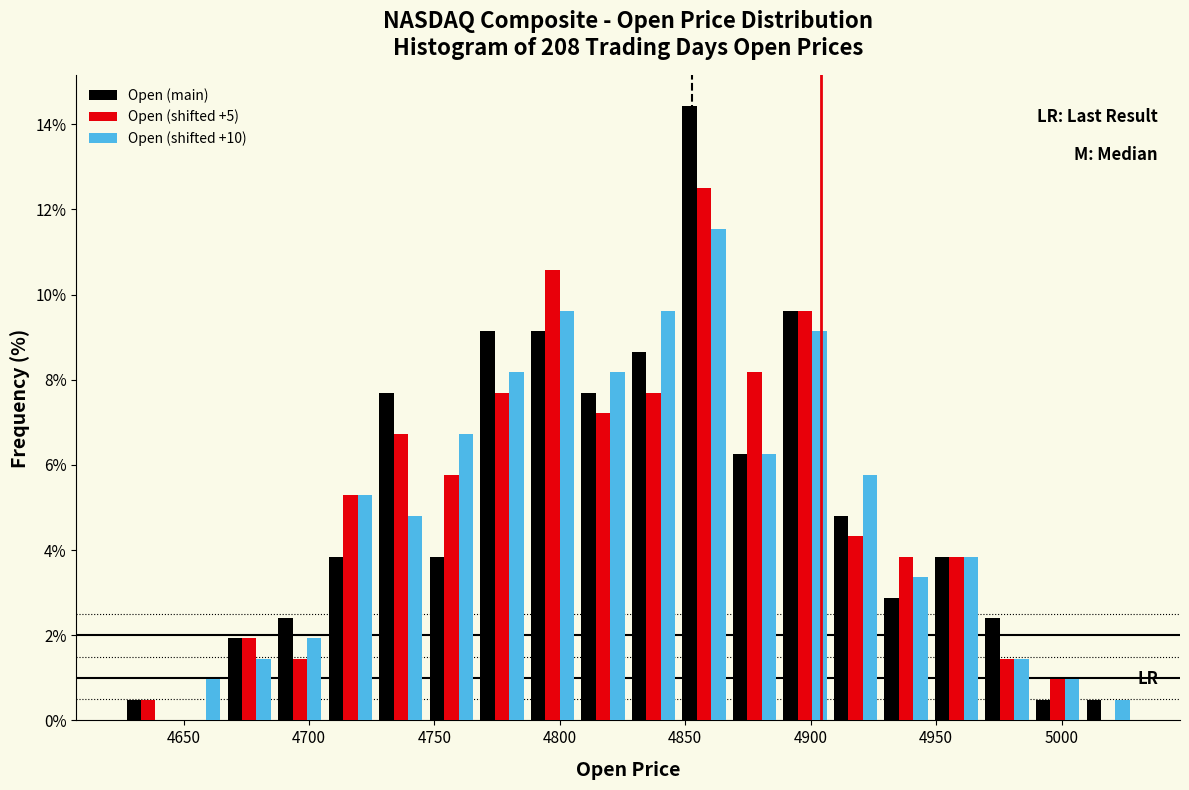

Reading left to right, list every range on the x-axis with the height of the bar of each series over it. Neither the bar edges nor the heights are printed on the chart, so give them approximately, as read against the axes.

4625 to 4645: Open (main)=0.4	Open (shifted +5)=0.4	Open (shifted +10)=0
4645 to 4665: Open (main)=0	Open (shifted +5)=0	Open (shifted +10)=1.0
4665 to 4685: Open (main)=2.0	Open (shifted +5)=2.0	Open (shifted +10)=1.4
4685 to 4705: Open (main)=2.4	Open (shifted +5)=1.4	Open (shifted +10)=2.0
4705 to 4725: Open (main)=3.8	Open (shifted +5)=5.2	Open (shifted +10)=5.2
4725 to 4745: Open (main)=7.6	Open (shifted +5)=6.8	Open (shifted +10)=4.8
4745 to 4765: Open (main)=3.8	Open (shifted +5)=5.8	Open (shifted +10)=6.8
4765 to 4785: Open (main)=9.2	Open (shifted +5)=7.6	Open (shifted +10)=8.2
4785 to 4805: Open (main)=9.2	Open (shifted +5)=10.6	Open (shifted +10)=9.6
4805 to 4825: Open (main)=7.6	Open (shifted +5)=7.2	Open (shifted +10)=8.2
4825 to 4845: Open (main)=8.6	Open (shifted +5)=7.6	Open (shifted +10)=9.6
4845 to 4870: Open (main)=14.4	Open (shifted +5)=12.6	Open (shifted +10)=11.6
4870 to 4890: Open (main)=6.2	Open (shifted +5)=8.2	Open (shifted +10)=6.2
4890 to 4910: Open (main)=9.6	Open (shifted +5)=9.6	Open (shifted +10)=9.2
4910 to 4930: Open (main)=4.8	Open (shifted +5)=4.4	Open (shifted +10)=5.8
4930 to 4950: Open (main)=2.8	Open (shifted +5)=3.8	Open (shifted +10)=3.4
4950 to 4970: Open (main)=3.8	Open (shifted +5)=3.8	Open (shifted +10)=3.8
4970 to 4990: Open (main)=2.4	Open (shifted +5)=1.4	Open (shifted +10)=1.4
4990 to 5010: Open (main)=0.4	Open (shifted +5)=1.0	Open (shifted +10)=1.0
5010 to 5030: Open (main)=0.4	Open (shifted +5)=0	Open (shifted +10)=0.4